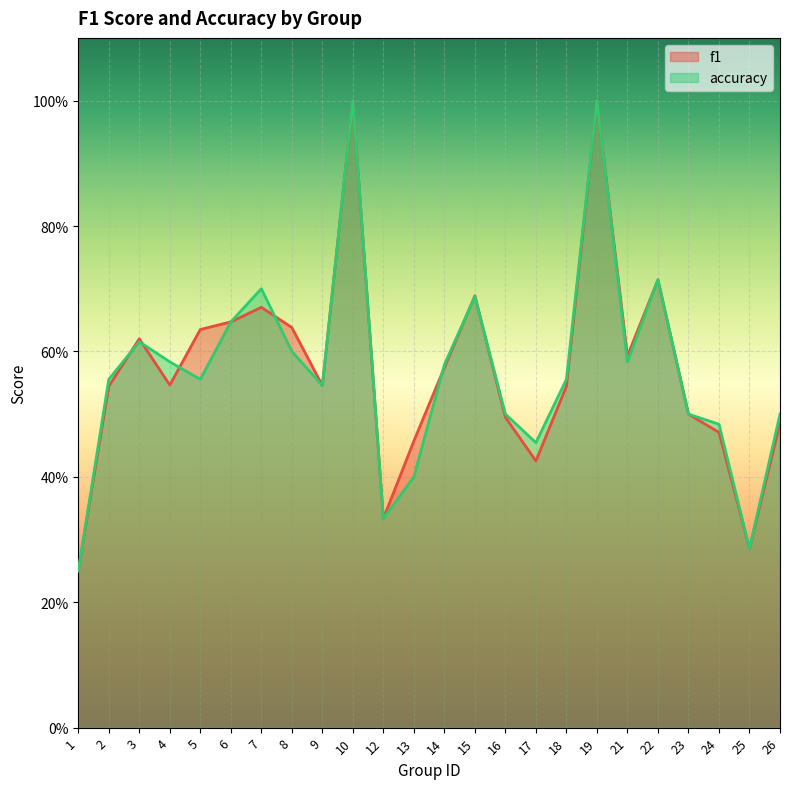

What value does the accuracy series have at 6?

0.6